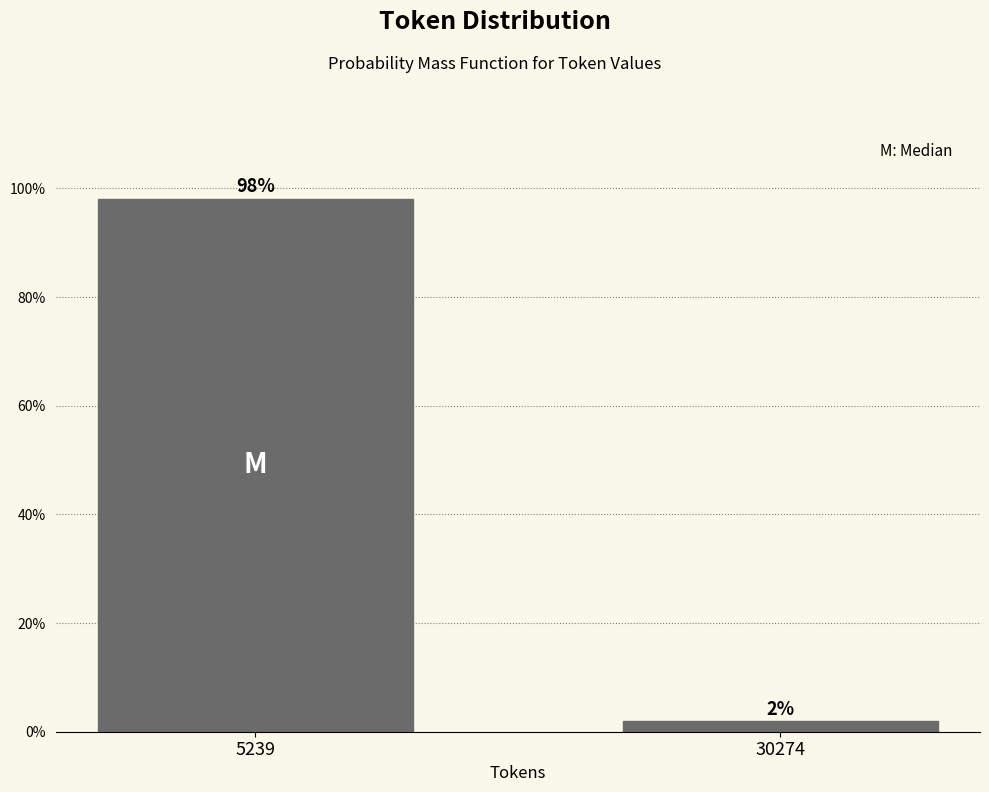

Between 30274 and 5239, which is larger?

5239